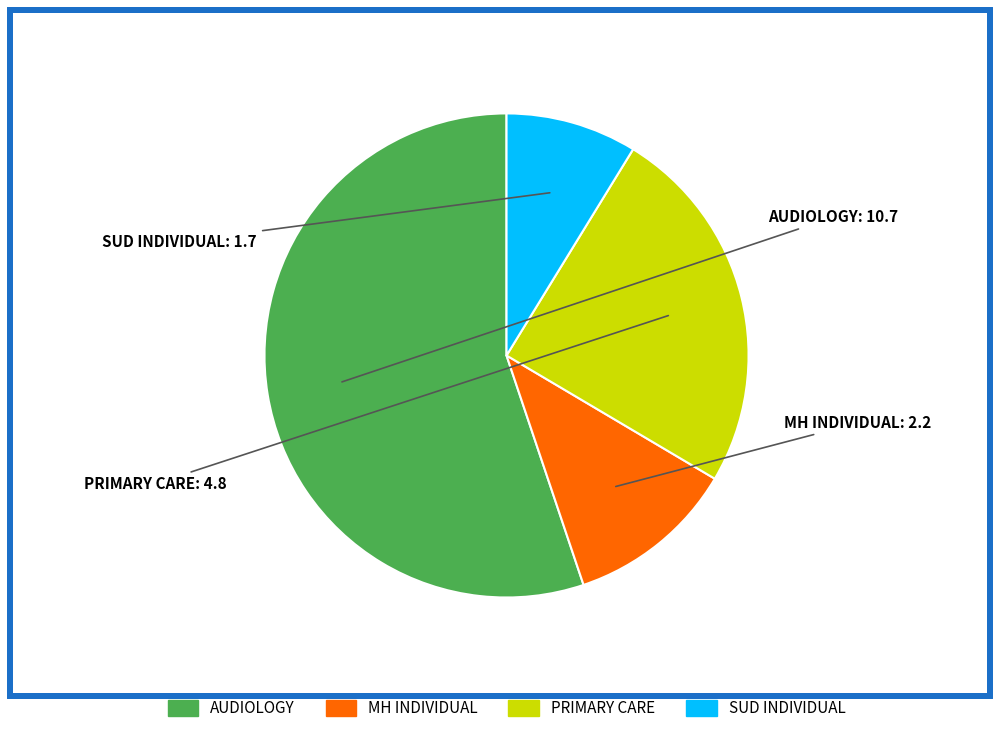

Is there any slice that represents more than half of the pie?

Yes